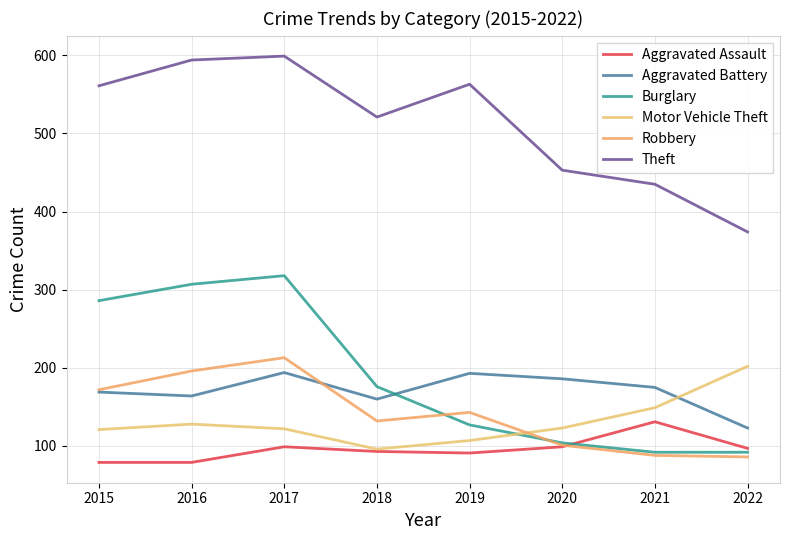

Is this an area chart (filled region under the line)?

No